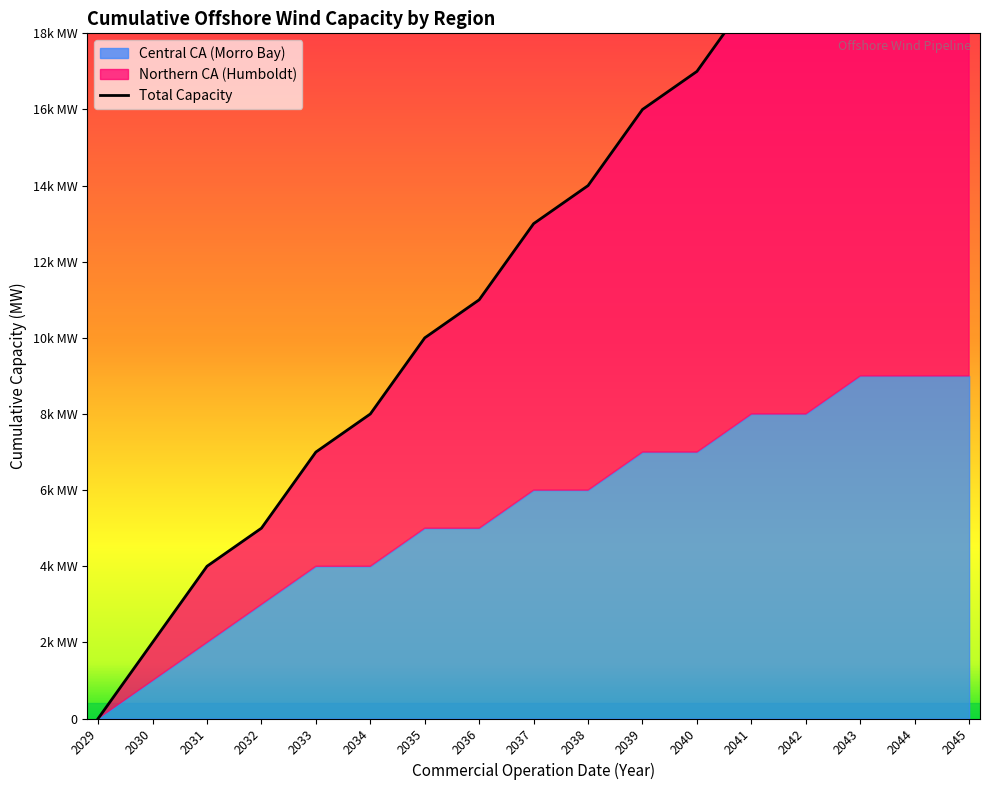

What is the difference between the values at 2030 and 2038?

12000